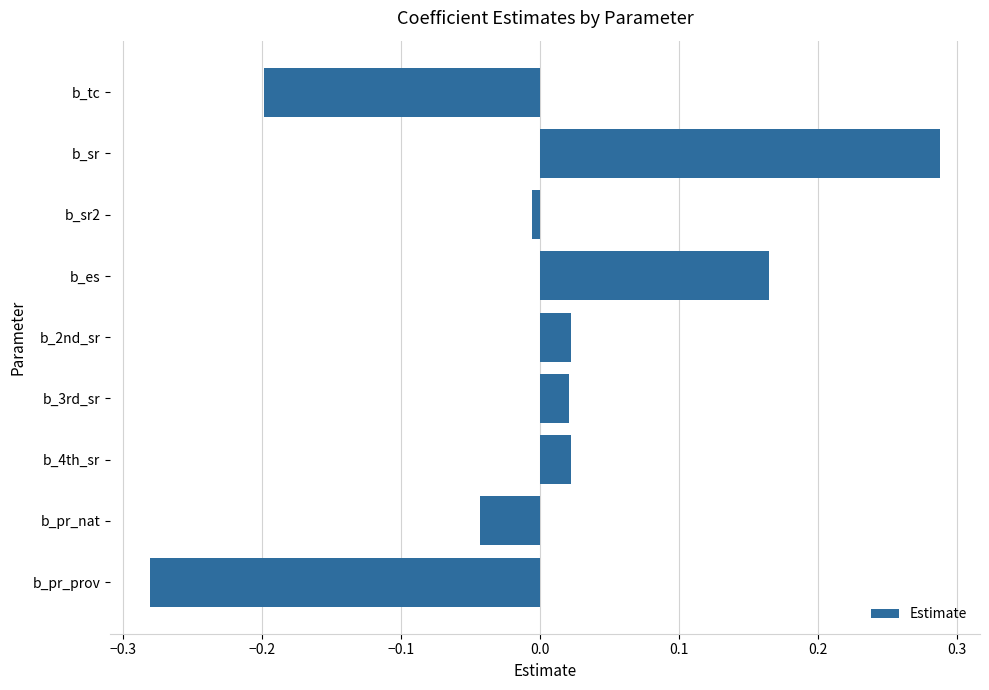

What is the difference between the maximum and minimum values?

0.6